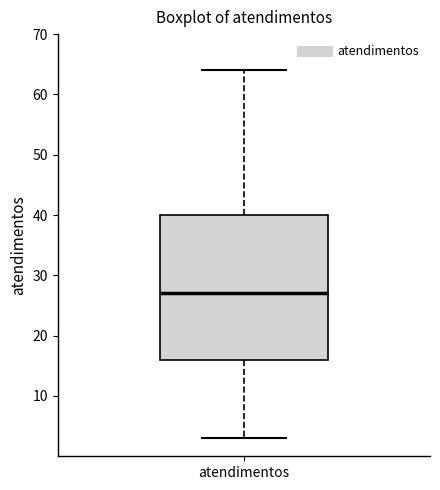

Where does the upper whisker of the box for atendimentos end on the y-axis? The values are not printed on the chart, so give them approximately, as read against the axis.

64